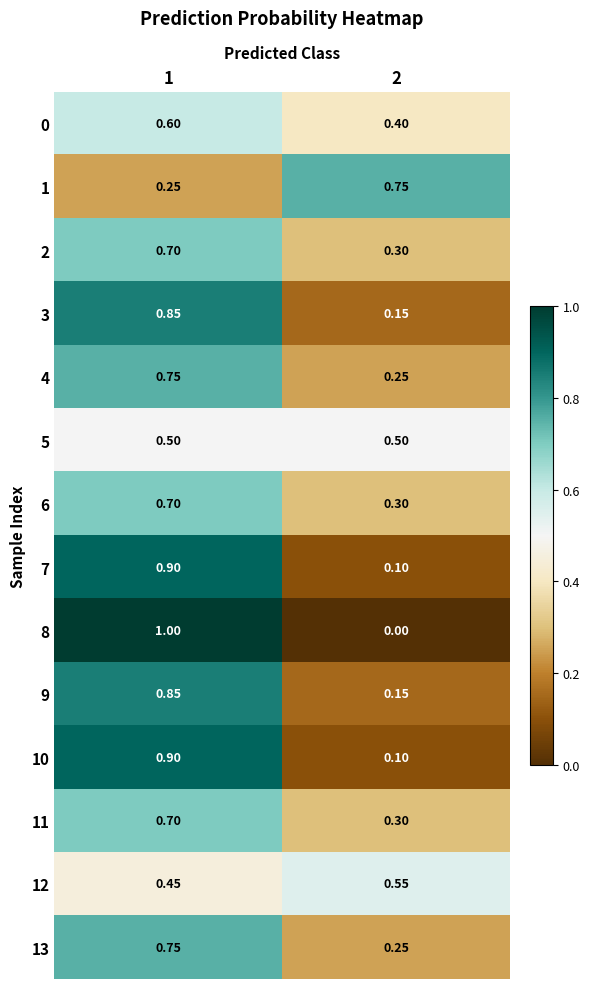

Is the value of 12 at 1 greater than the value of 4 at 2?

Yes